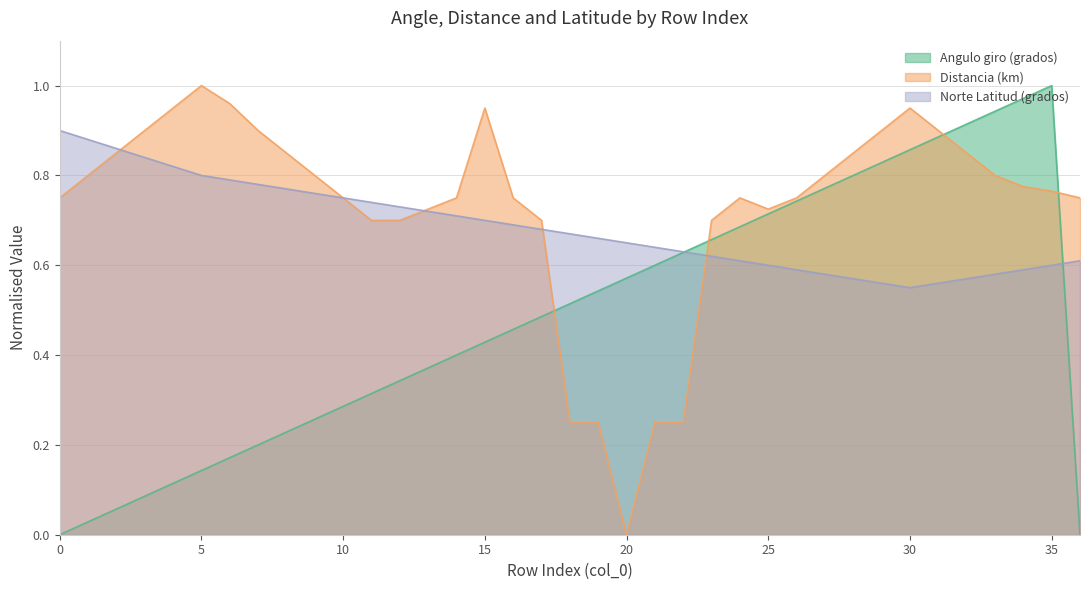

How many times do Distancia (km) and Angulo giro (grados) cross each other?

4